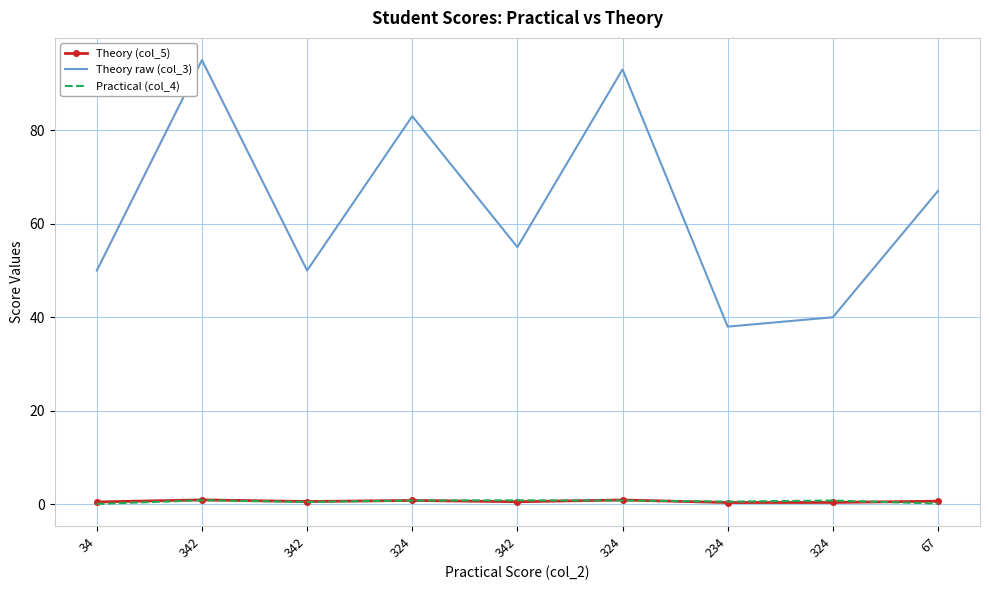

What is the total value across all series at 324?

84.6